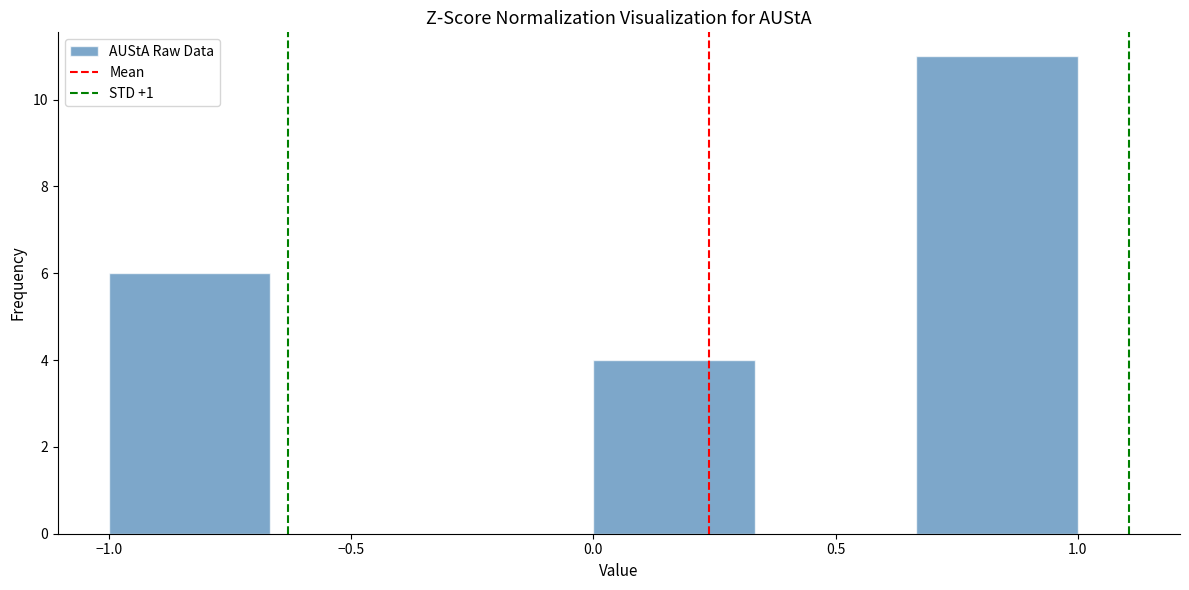

Reading left to right, list every bar in this chart as the range it spans on the x-axis followed by its height. Neither the bar edges nor the heights are printed on the chart, so give them approximately, as read against the axes.

-1.00 to -0.65: 6
-0.65 to -0.35: 0
-0.35 to 0.00: 0
0.00 to 0.35: 4
0.35 to 0.65: 0
0.65 to 1.00: 11